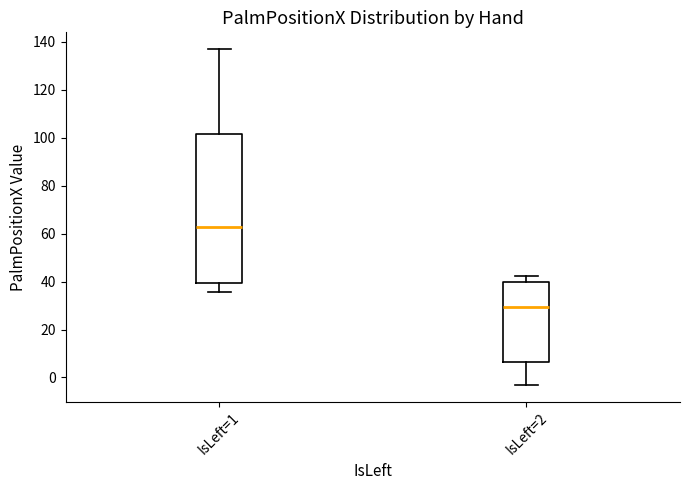

Reading left to right, read every box against the y-axis: the position of its median line, the range the box covers, and the ends of its whiskers. The values are not printed on the chart, so give them approximately, as read against the axis.

IsLeft=1: median 62, box 40 to 102, whiskers 36 to 136
IsLeft=2: median 30, box 6 to 40, whiskers -4 to 42